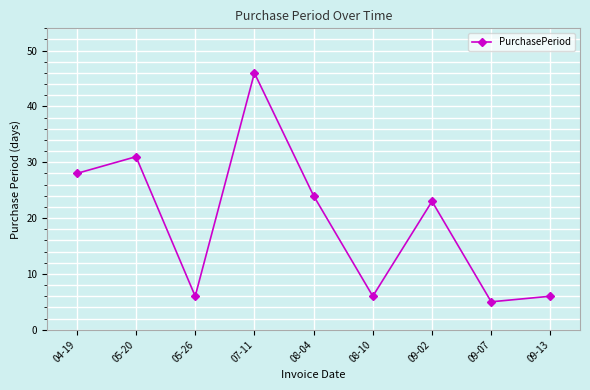

What position from the right is 08-10?

4